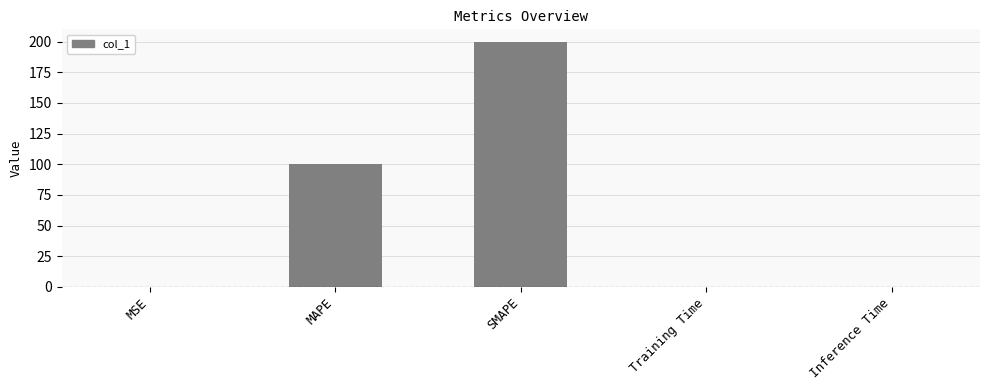

Read the value at SMAPE.

200.0